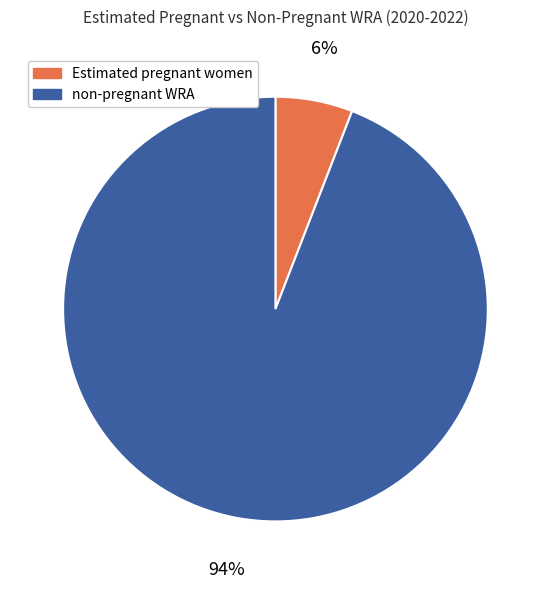

Does any single category account for the majority?

Yes